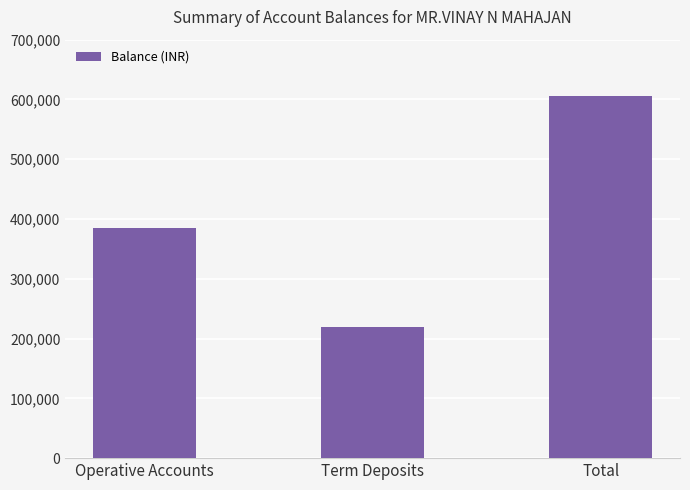

What is the label of the 1st bar from the left?

Operative Accounts